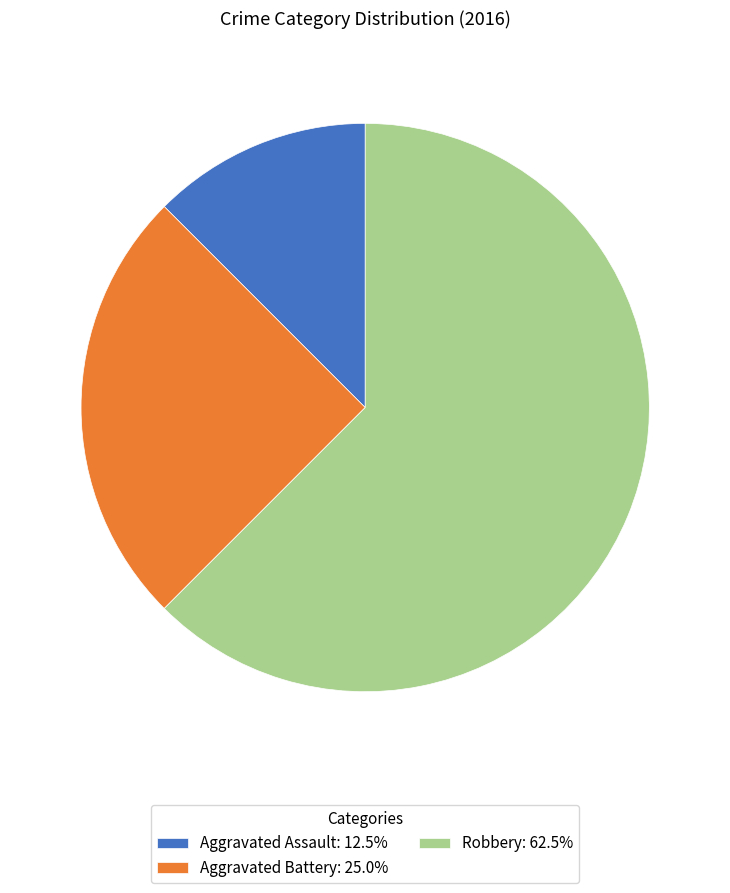

Is it true that Aggravated Assault is 12% of the pie?

True